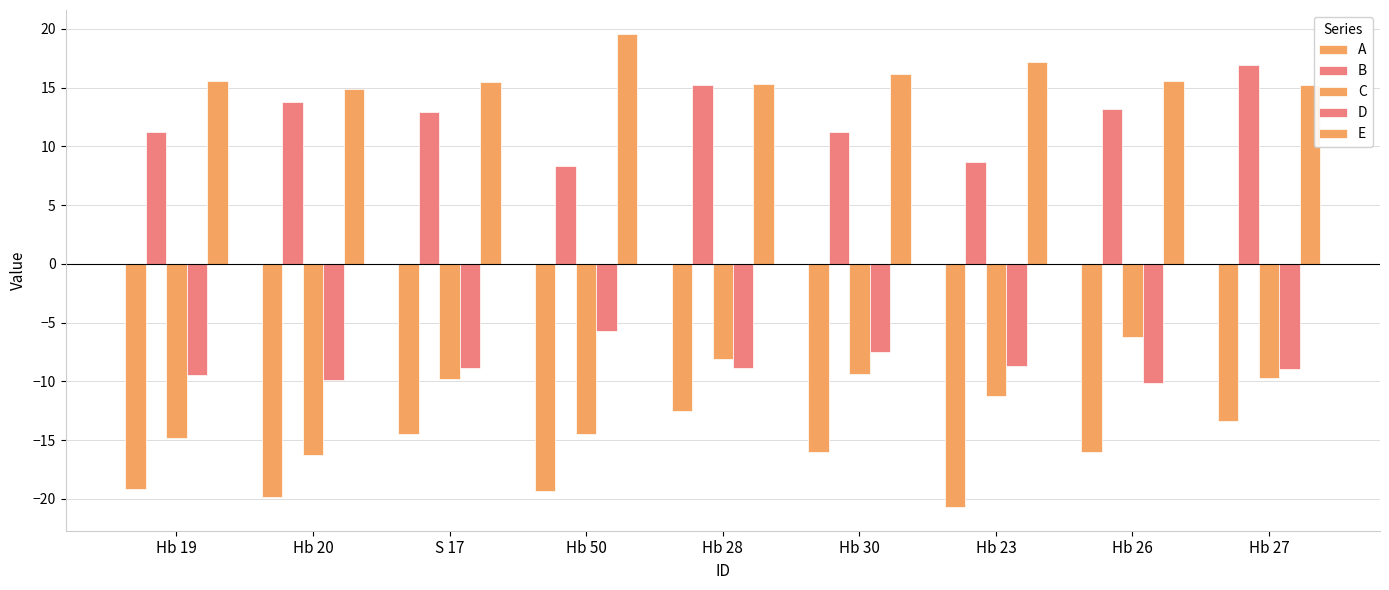

True or false: B has a value of 21.2 at Hb 20.

False